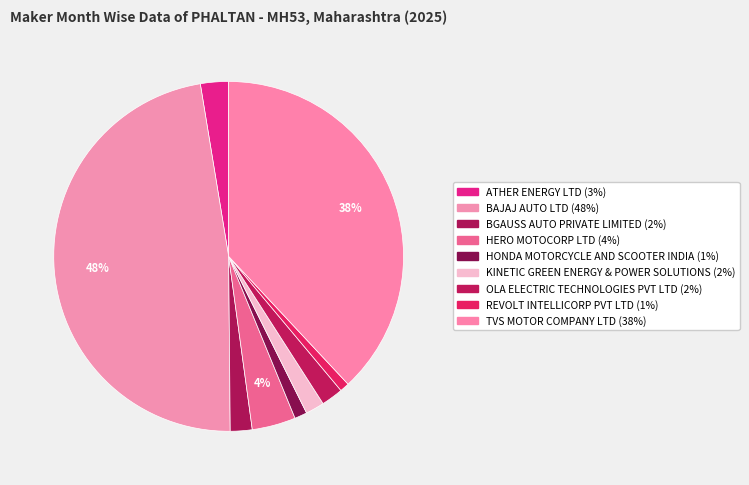

Which has a higher value, TVS MOTOR COMPANY LTD or HERO MOTOCORP LTD?

TVS MOTOR COMPANY LTD